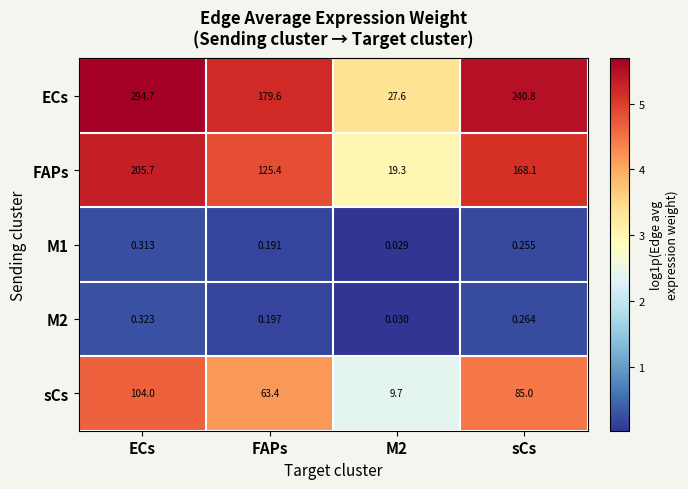

At which label does FAPs first exceed 168?

ECs